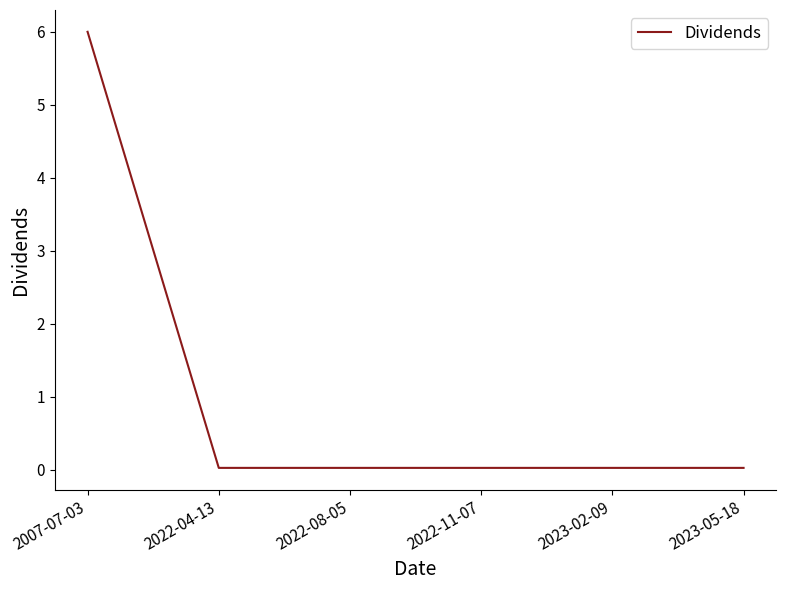

Is it true that the value at 2007-07-03 is 6.0?

True